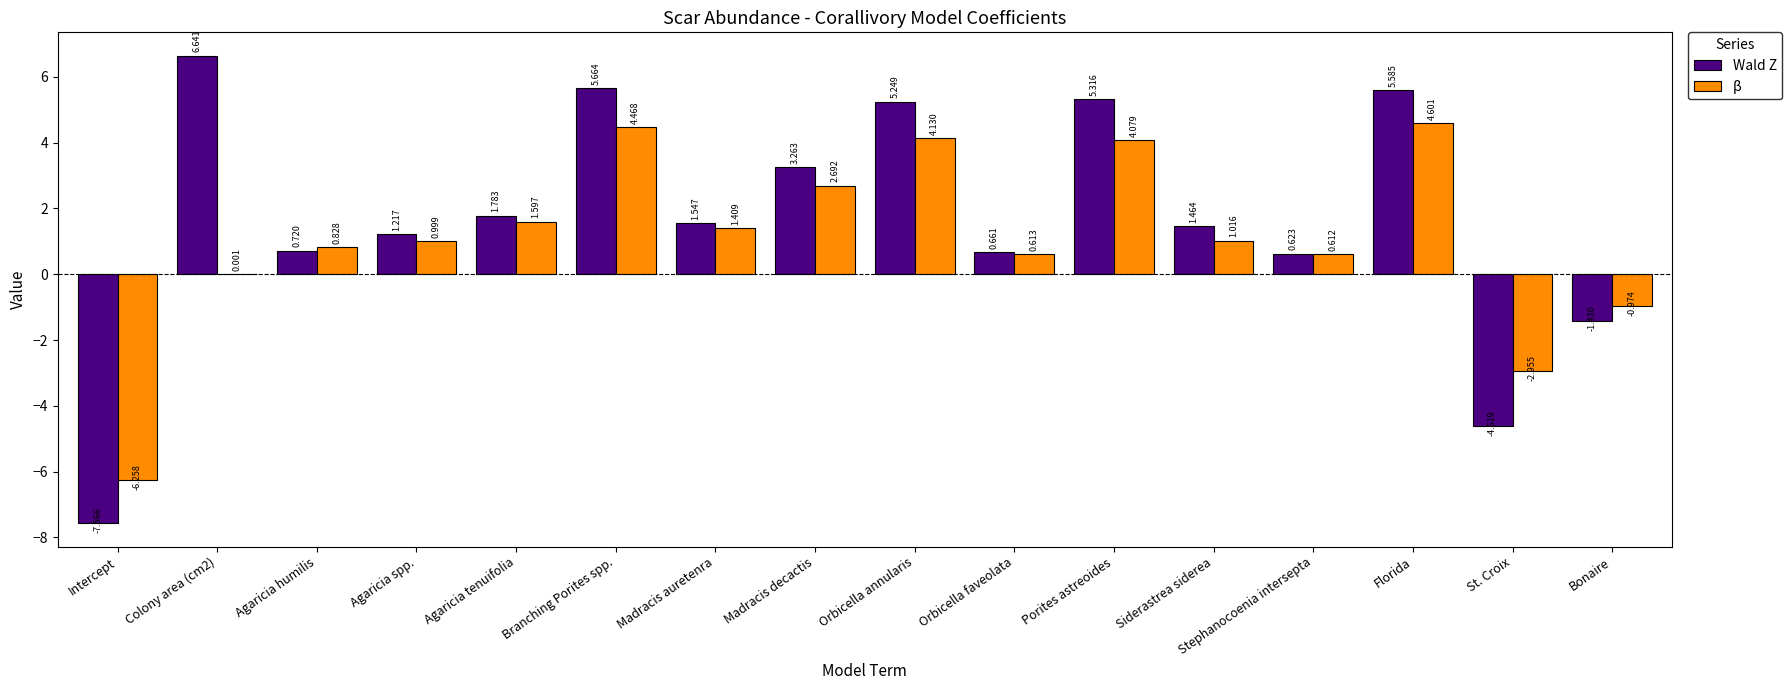

At which label does Wald Z reach its peak?

Colony area (cm2)